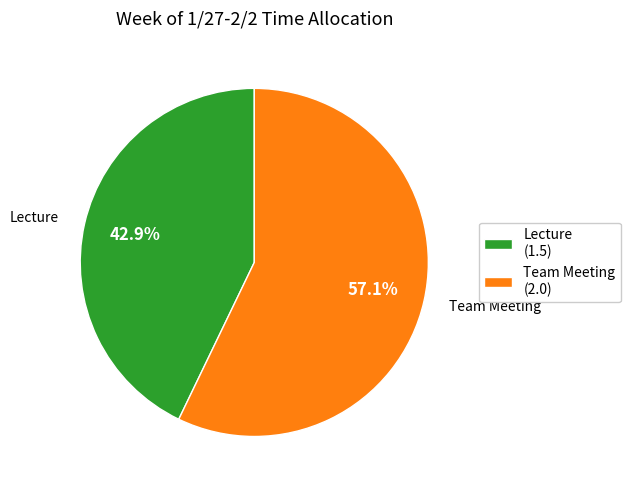

What is the largest slice in the pie chart?

Team Meeting (2.0)